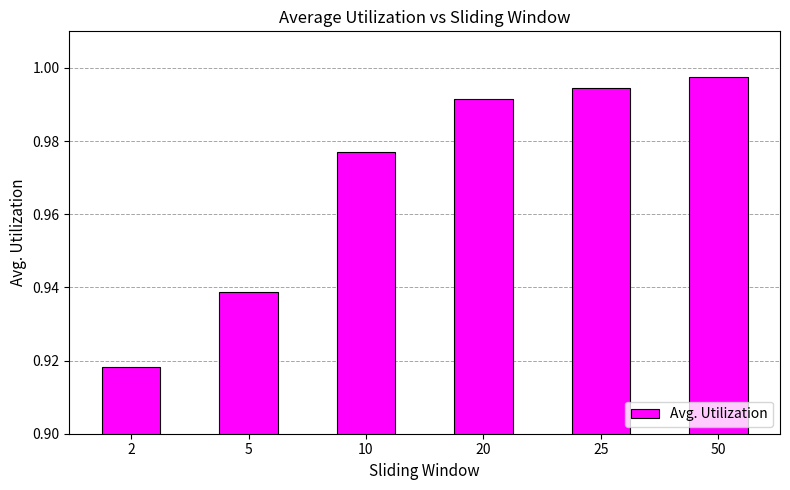

Are the bars horizontal?

No